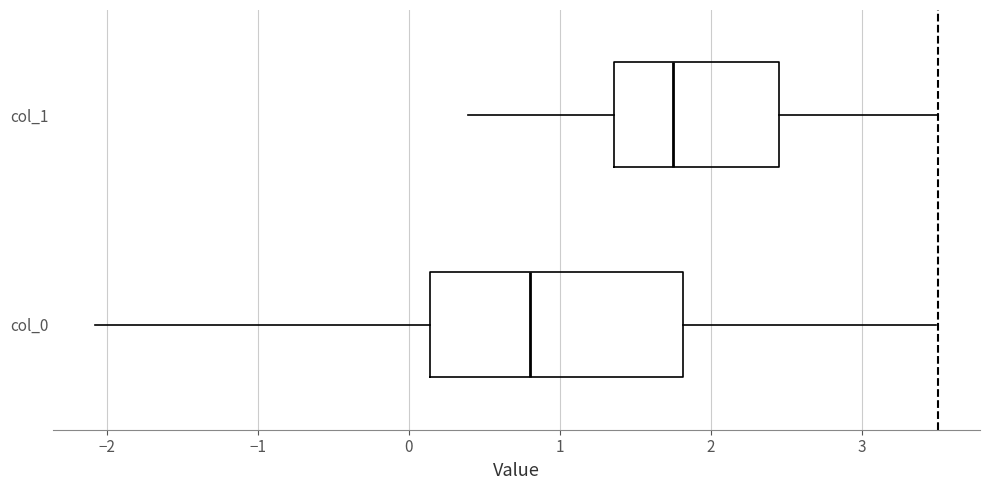

Where does the right whisker of the box for col_0 end on the x-axis? The values are not printed on the chart, so give them approximately, as read against the axis.

3.5